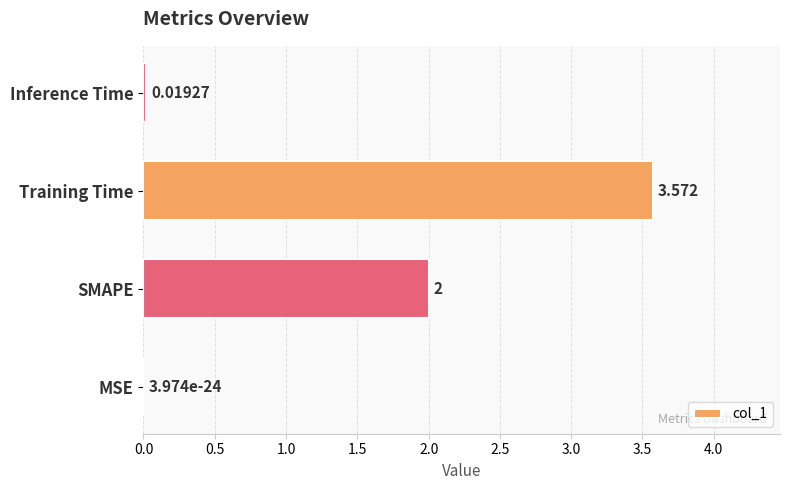

Where is the data nearest to the value 1?

Inference Time